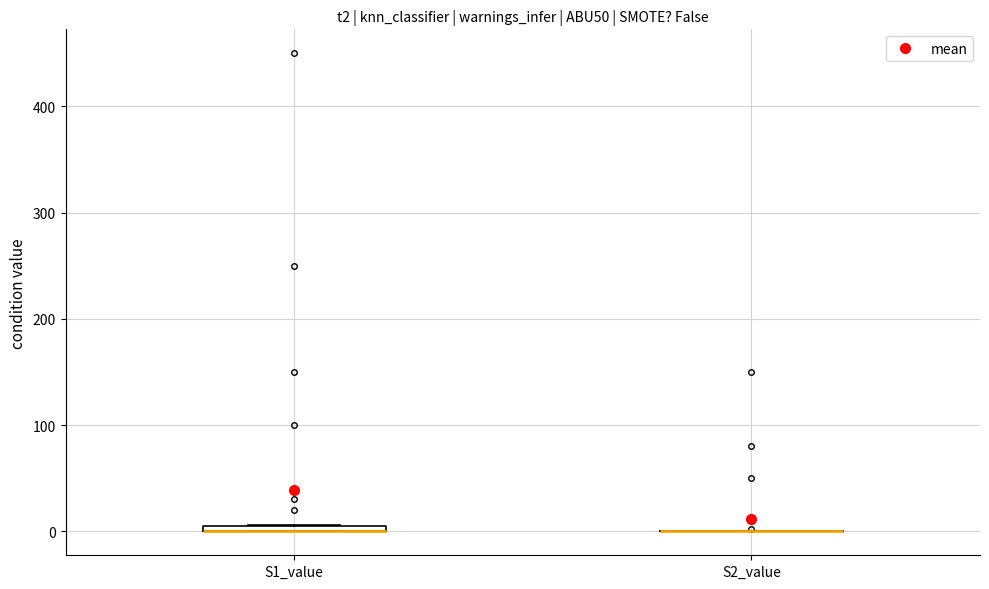

Where is the upper edge of the box for S1_value on the y-axis? The values are not printed on the chart, so give them approximately, as read against the axis.

10